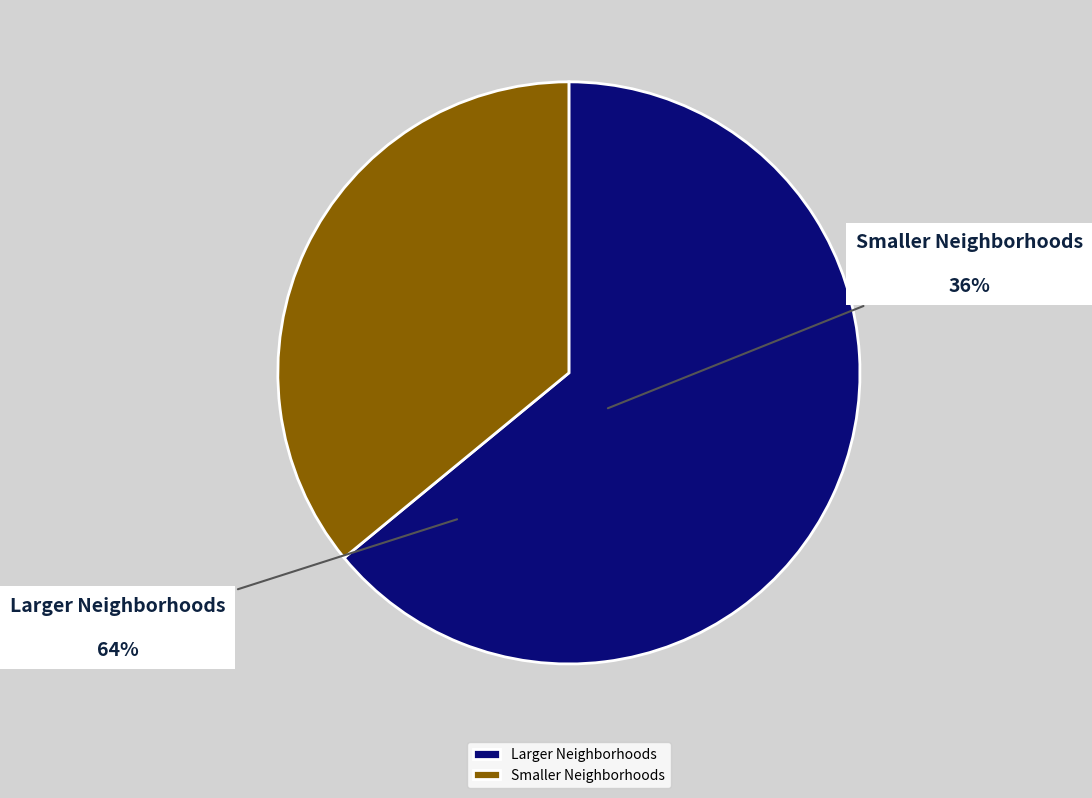

True or false: Larger Neighborhoods accounts for 64% of the total.

True